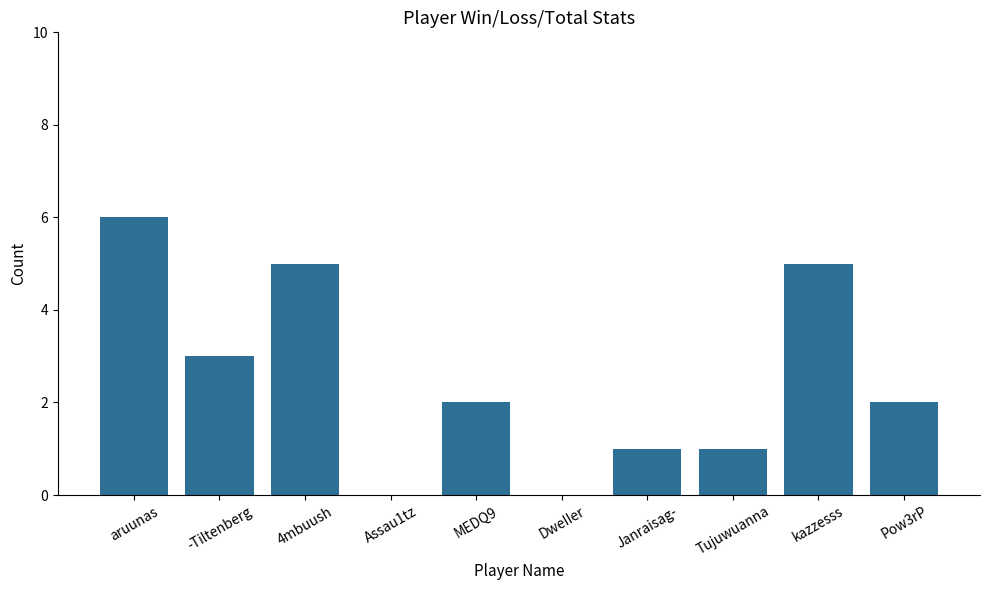

At which category does the chart reach its peak across all series?

aruunas